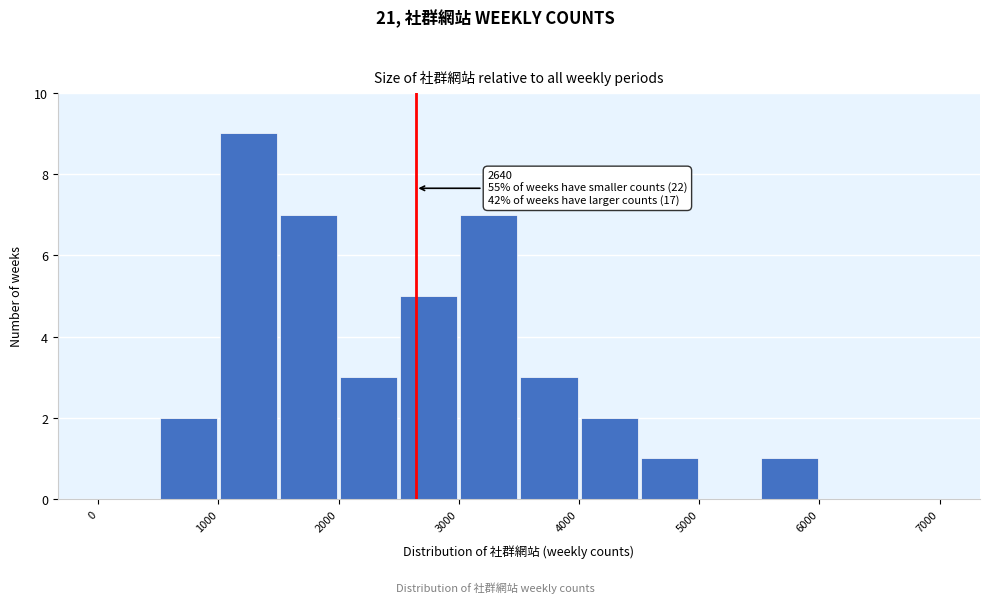

Over which range of the x-axis is the bar tallest?

1000 to 1500